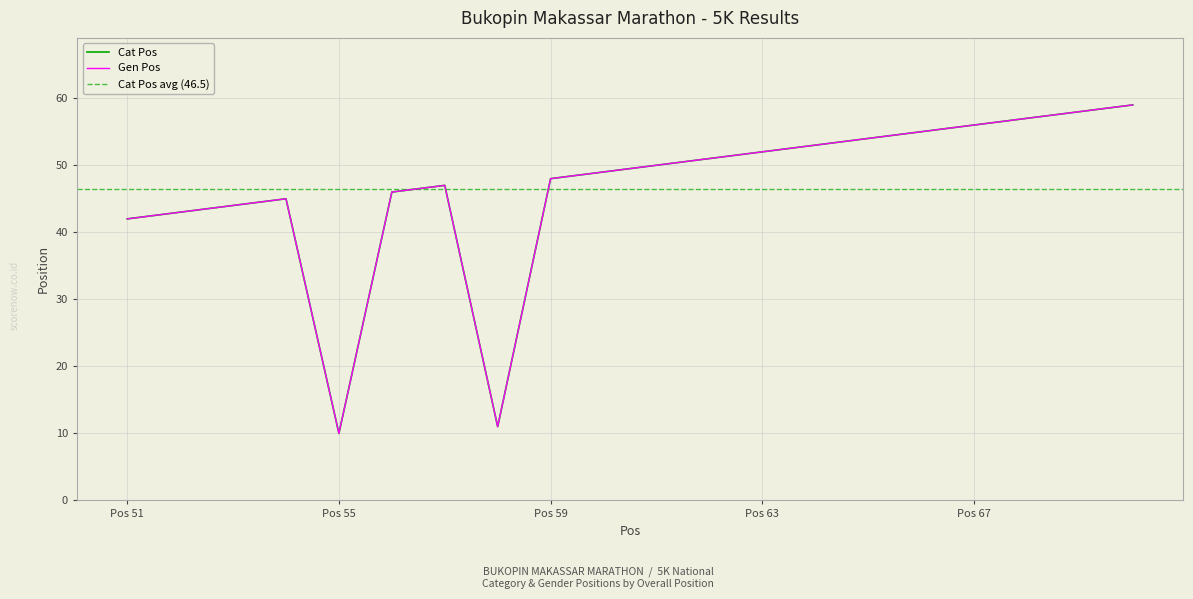

How many data points in Cat Pos are above 50?

9